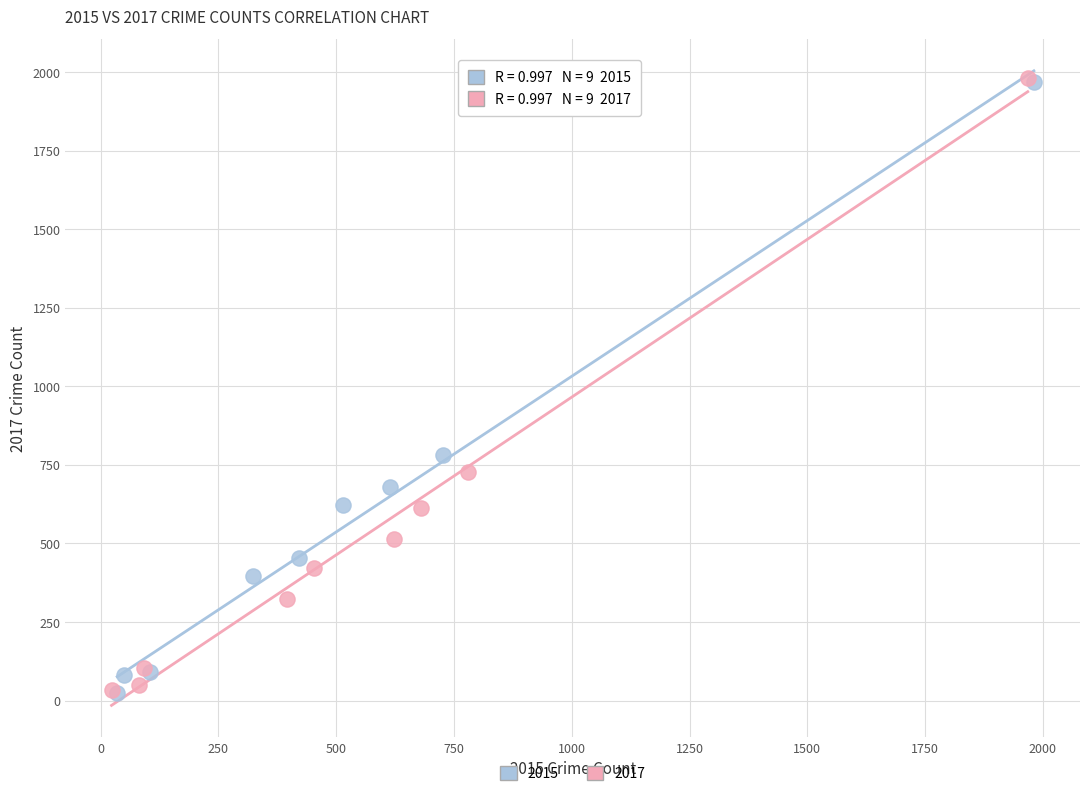

Which series has the widest spread of Y values?

2017